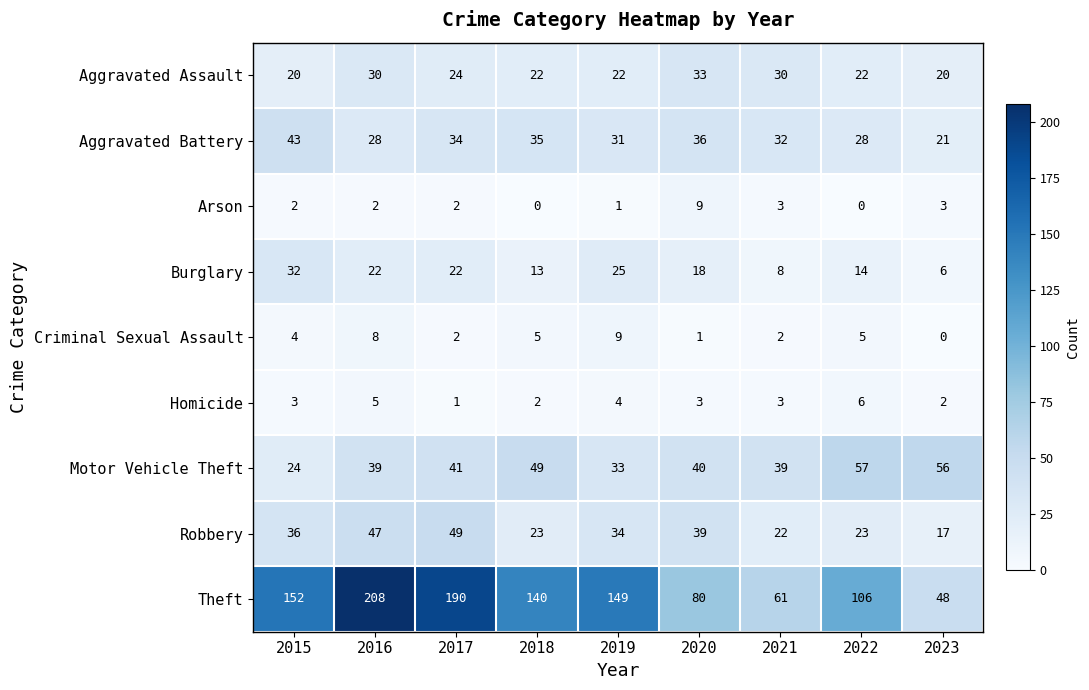

The Robbery series shows 23 at 2022. True or false?

True